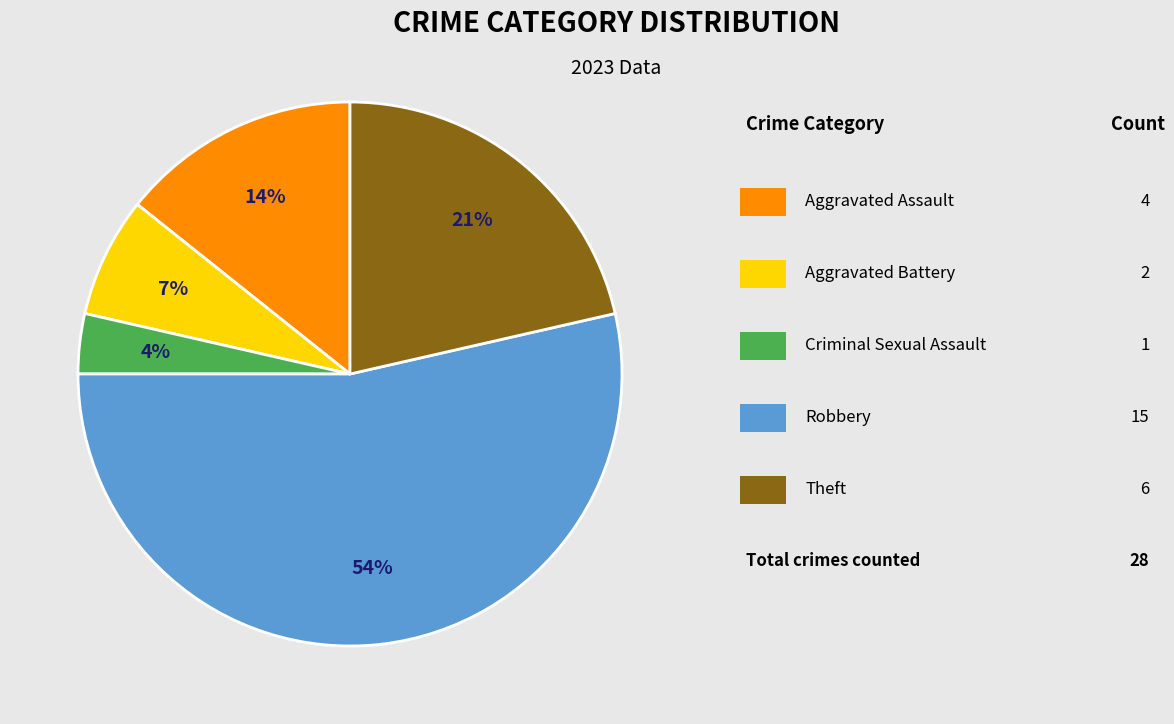

Does any single category account for the majority?

Yes